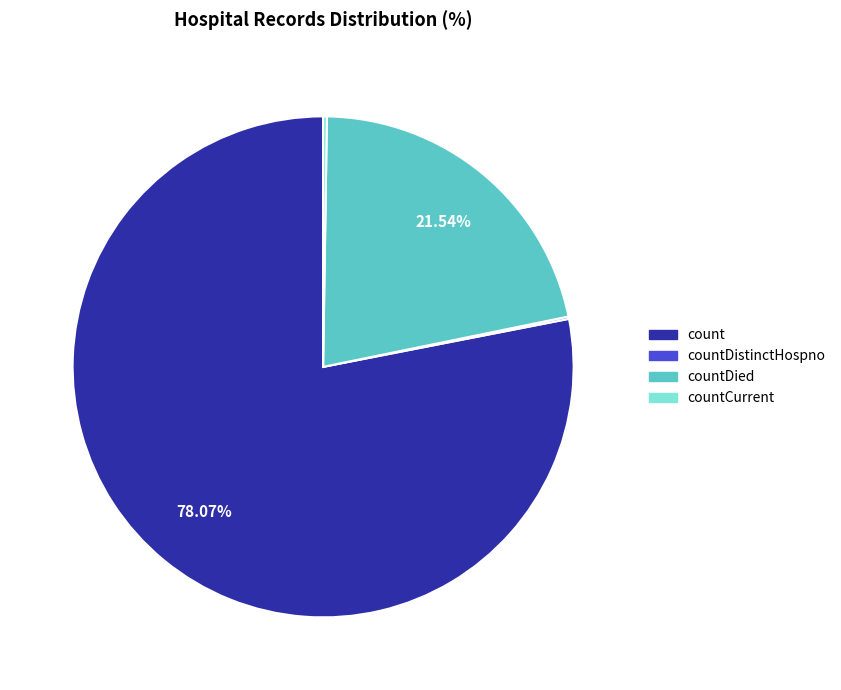

To the nearest percent, what is the average slice percentage?

25%